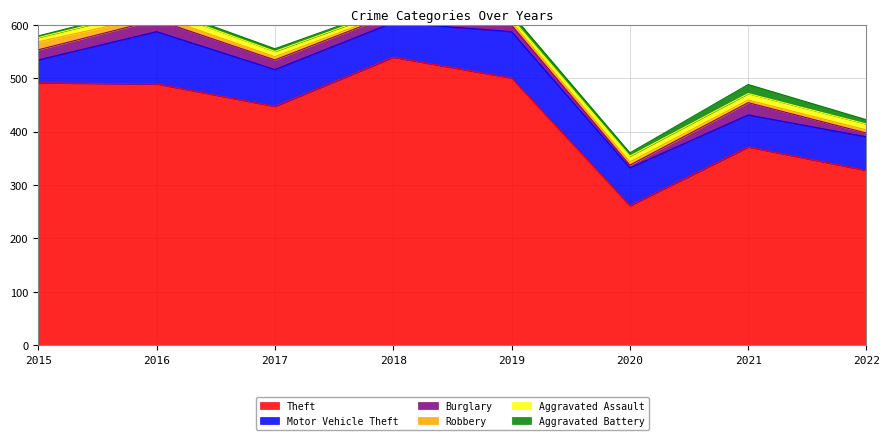

The value of Burglary at 2022 is 7. True or false?

True